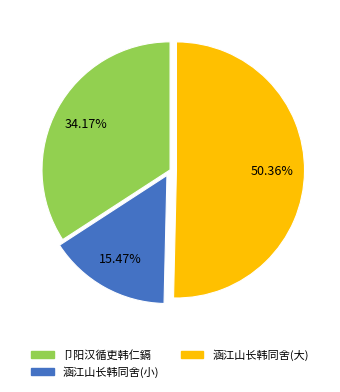

Count the number of slices in the pie.

3